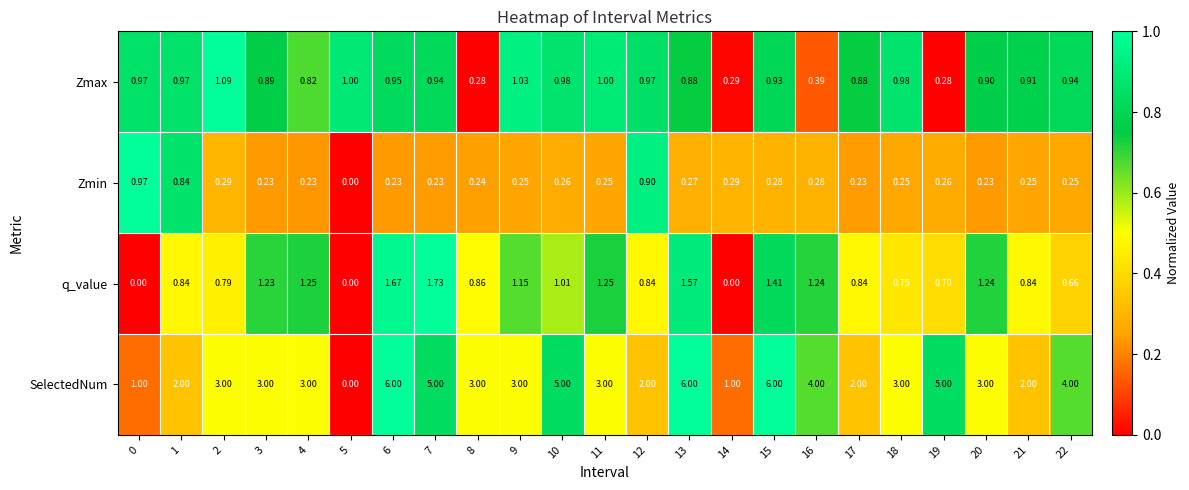

Which series has the largest total across all categories?

SelectedNum